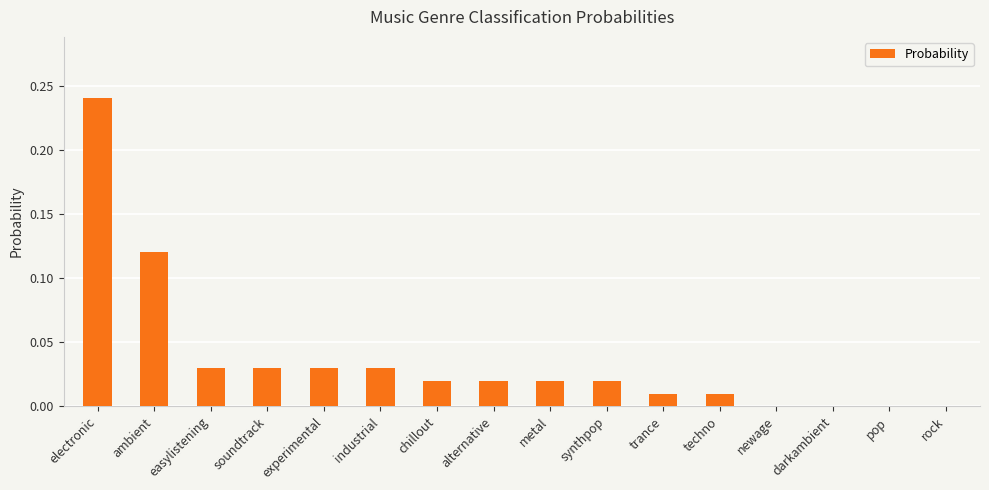

Count the number of data series in this chart.

1